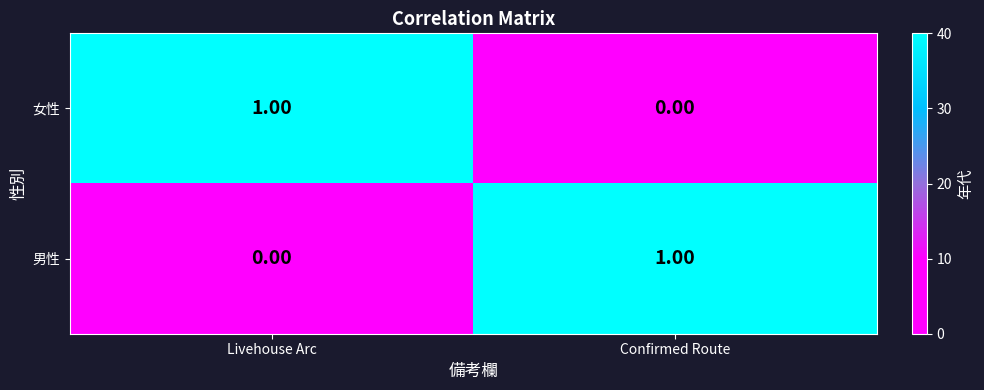

Is the value of 女性 at Confirmed Route greater than the value of 男性 at Confirmed Route?

No